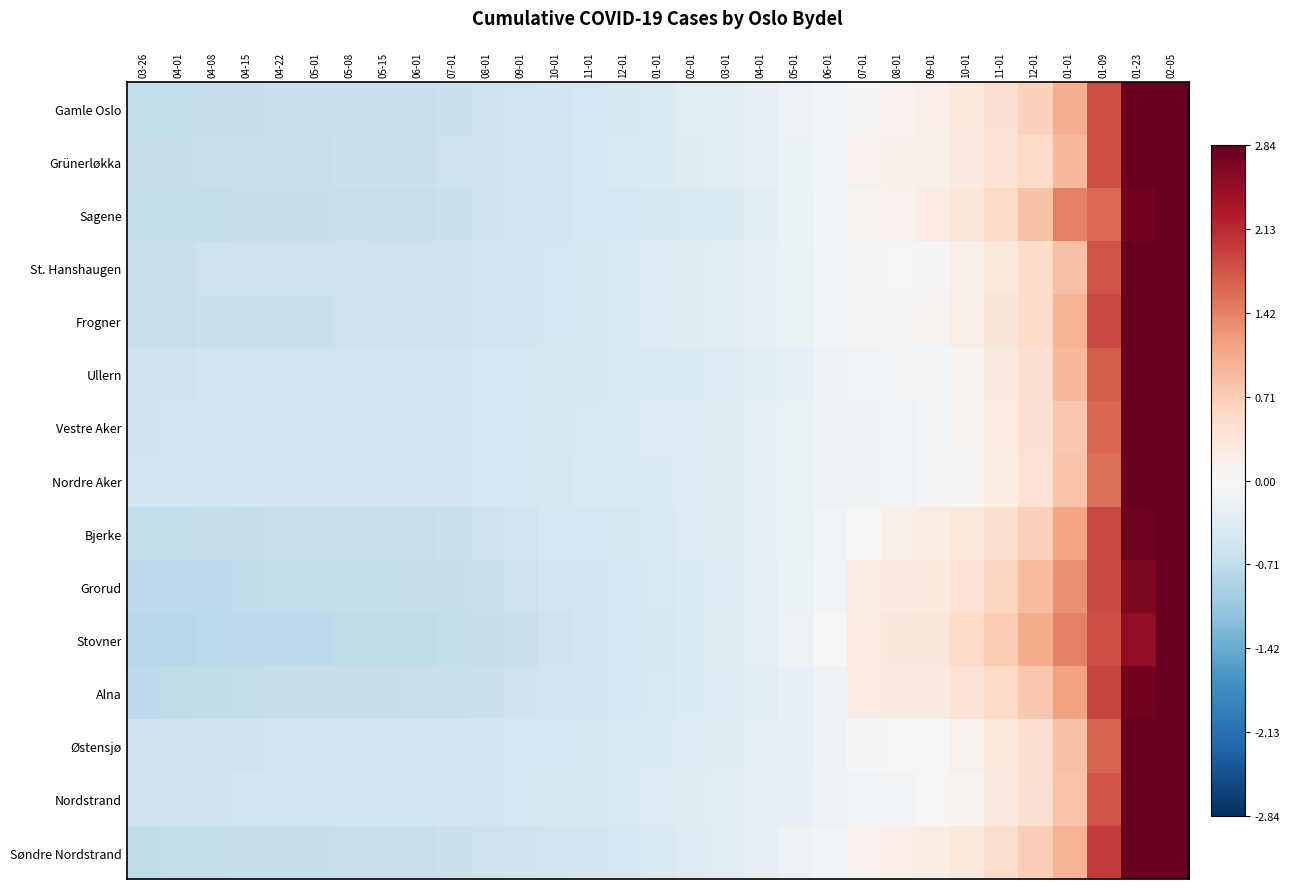

At 08-01, list the series in order from largest to smallest.

Nordre Aker, Vestre Aker, Ullern, Nordstrand, Østensjø, St. Hanshaugen, Frogner, Grünerløkka, Gamle Oslo, Bjerke, Sagene, Søndre Nordstrand, Alna, Grorud, Stovner